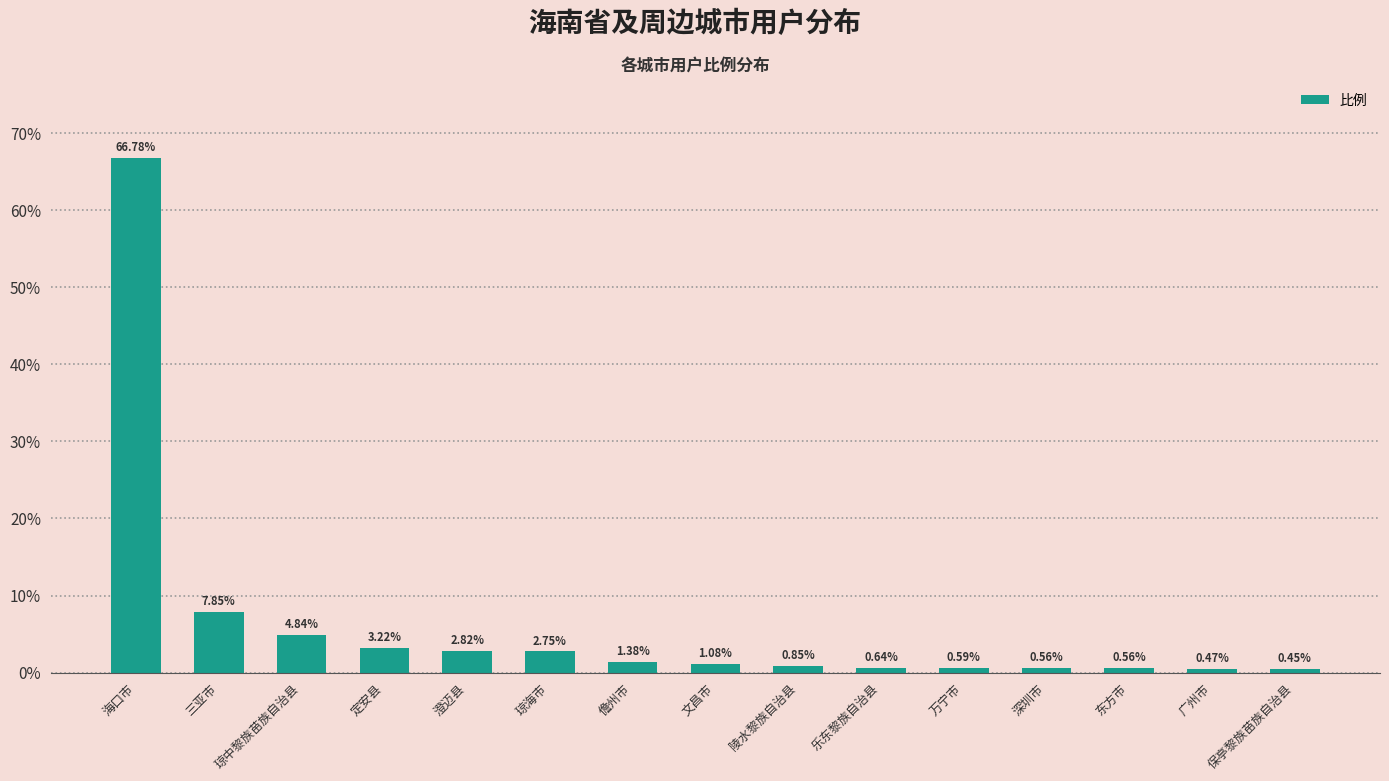

Between 三亚市 and 海口市, which is larger?

海口市